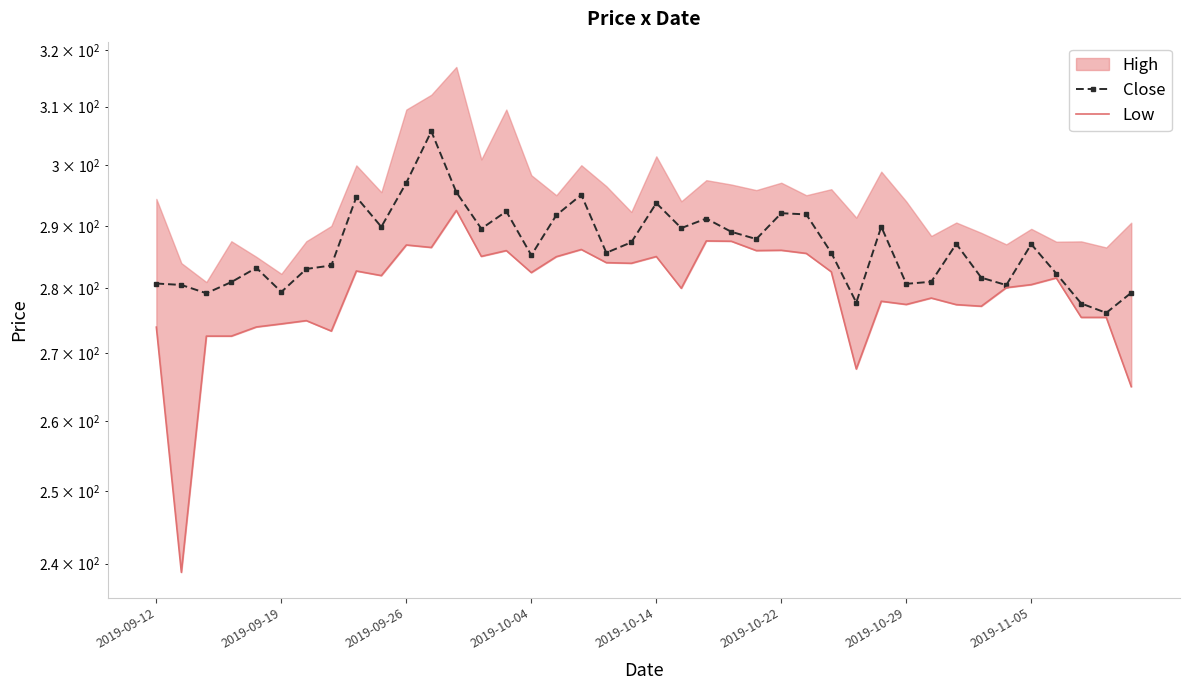

The Close series shows 289.5 at 13. True or false?

True